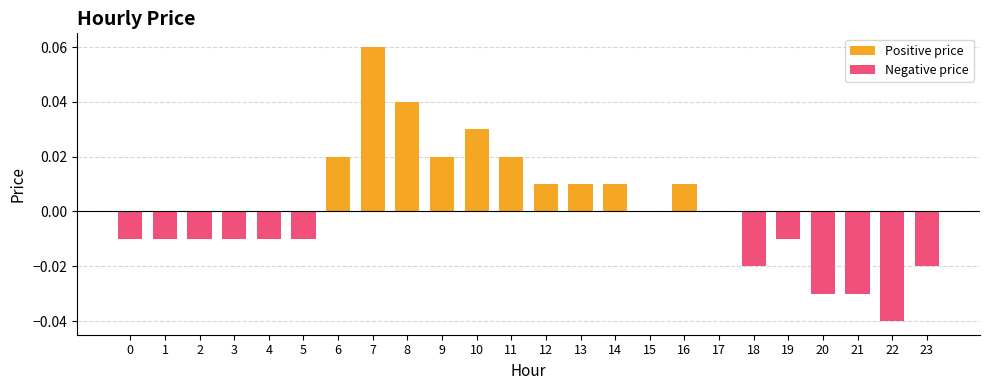

Between 16 and 22, which series saw the biggest shift?

Negative price